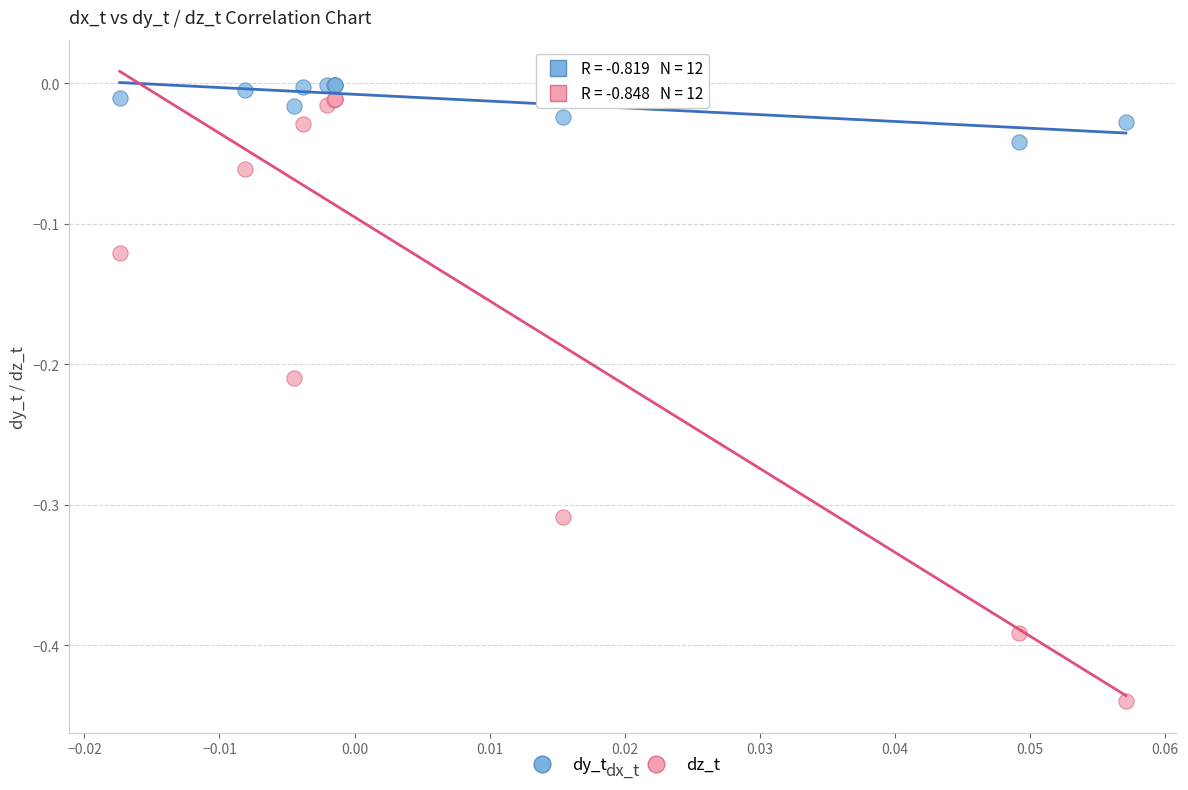

Which series contains the highest Y value?

dy_t